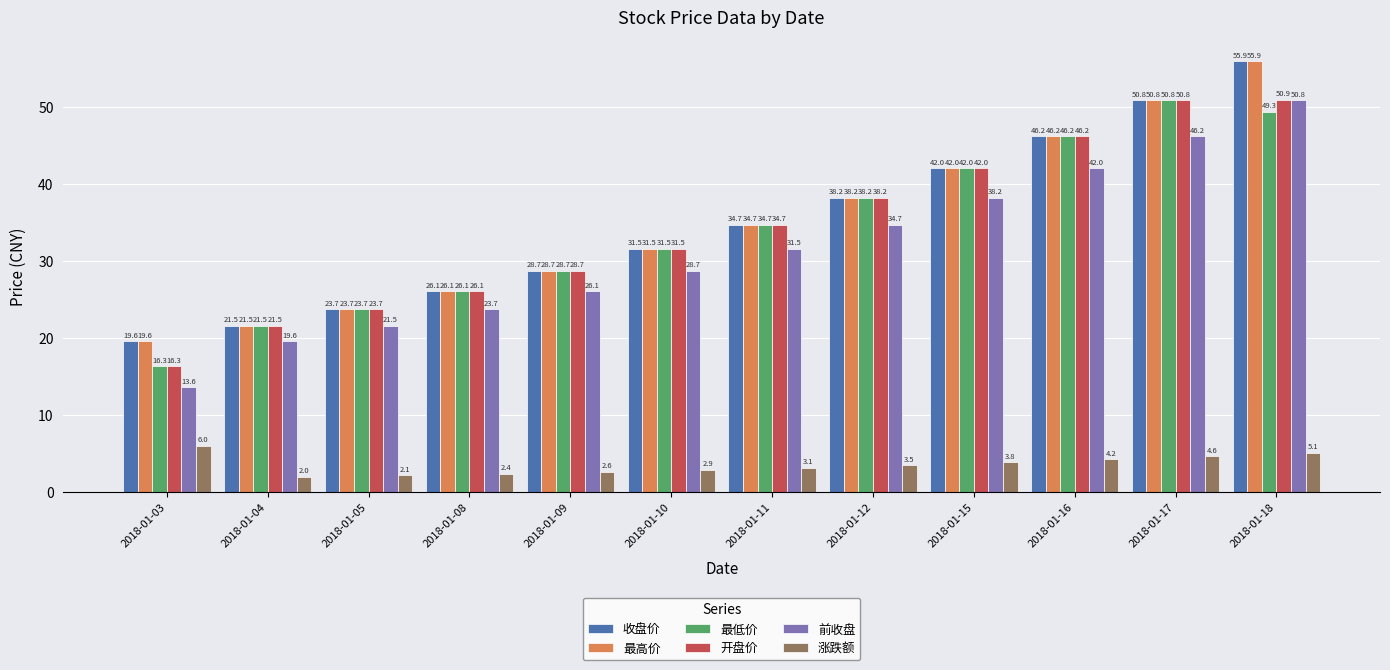

Rank the categories by 前收盘 value from lowest to highest.

2018-01-03, 2018-01-04, 2018-01-05, 2018-01-08, 2018-01-09, 2018-01-10, 2018-01-11, 2018-01-12, 2018-01-15, 2018-01-16, 2018-01-17, 2018-01-18